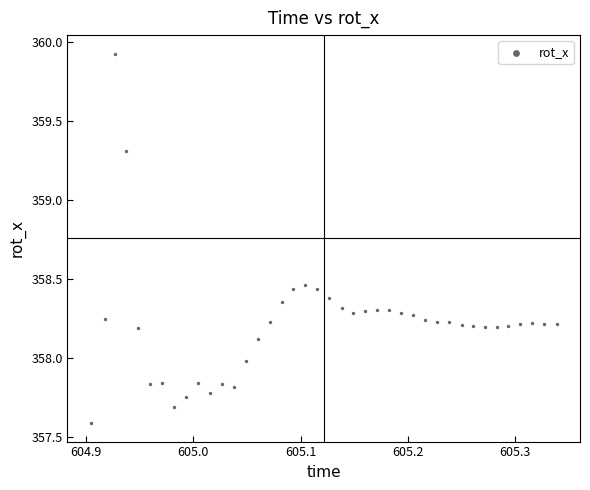

What is the range of X values (max minus min)?

0.4